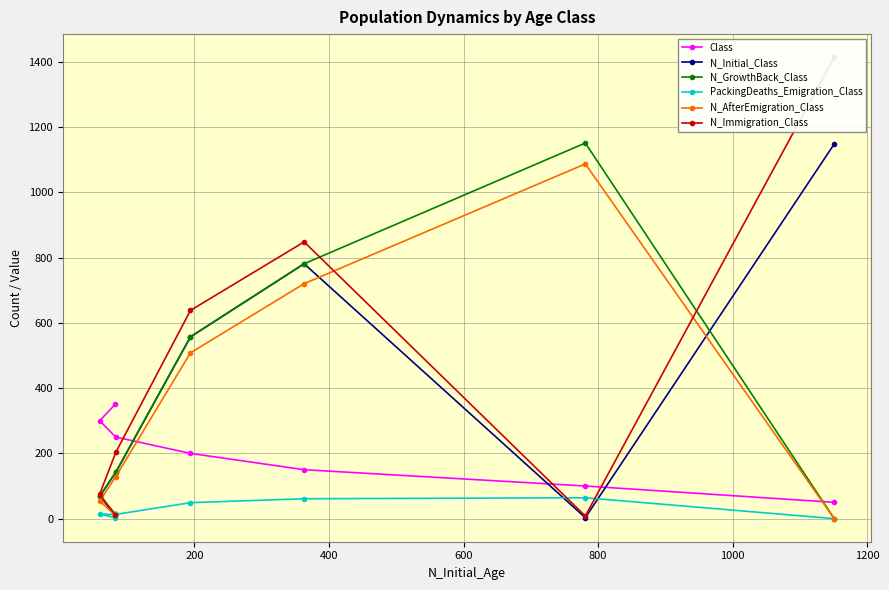

What is the maximum value for PackingDeaths_Emigration_Class?

64